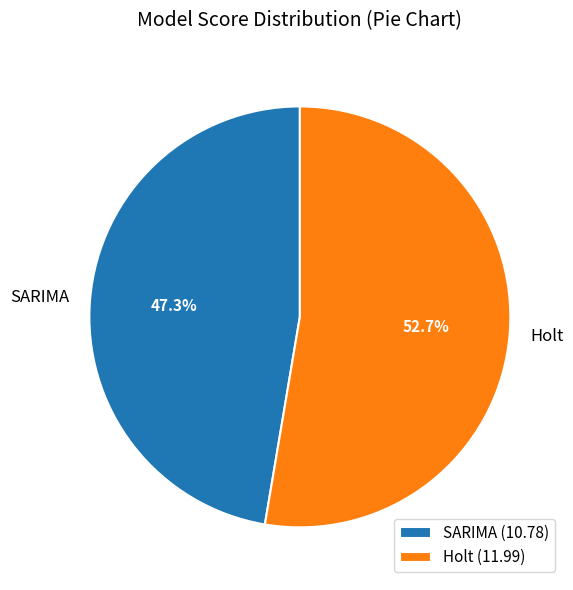

To the nearest percent, what is the difference between the largest and smallest slice percentages?

5%